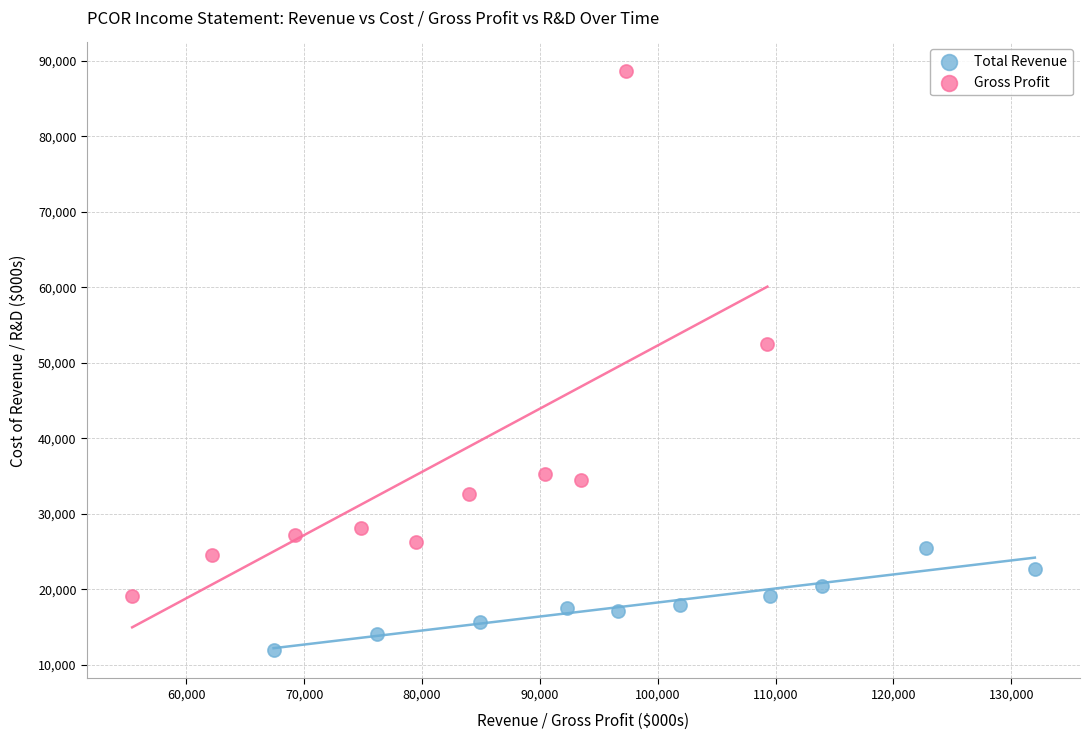

Which series has the widest spread of Y values?

Gross Profit